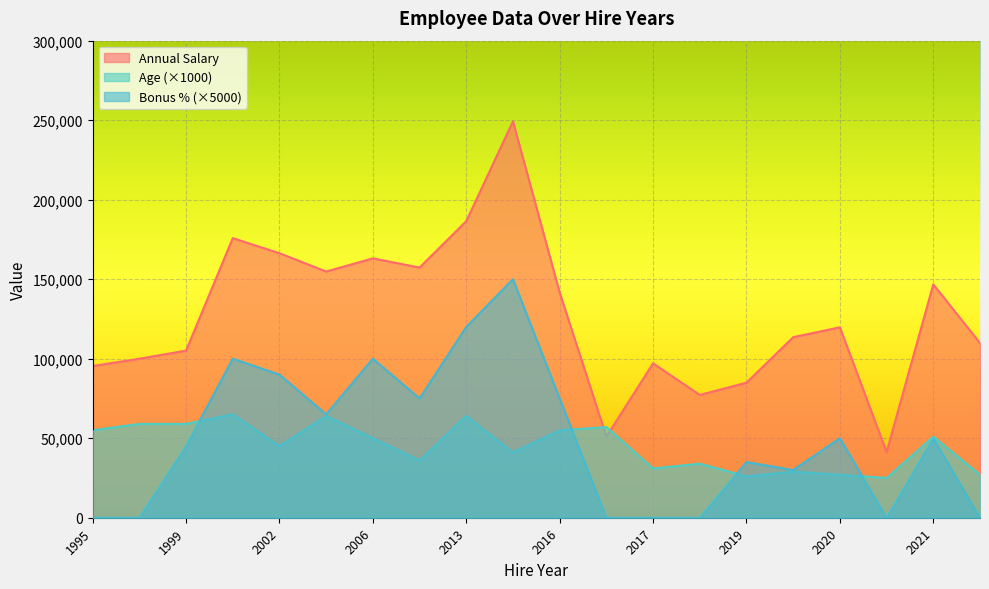

Rank the series by their maximum value, from highest to lowest.

Annual Salary, Bonus % (×5000), Age (×1000)